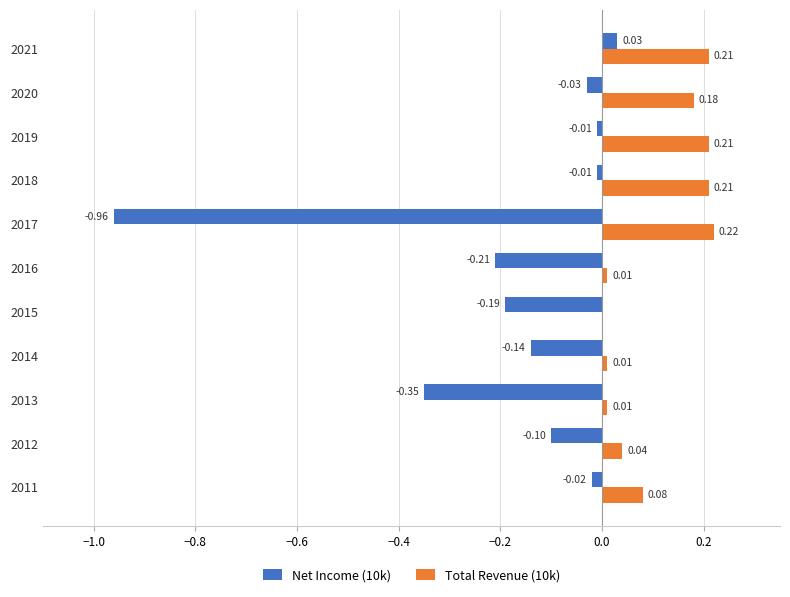

Between 2013 and 2020, which series saw the biggest shift?

Net Income (10k)